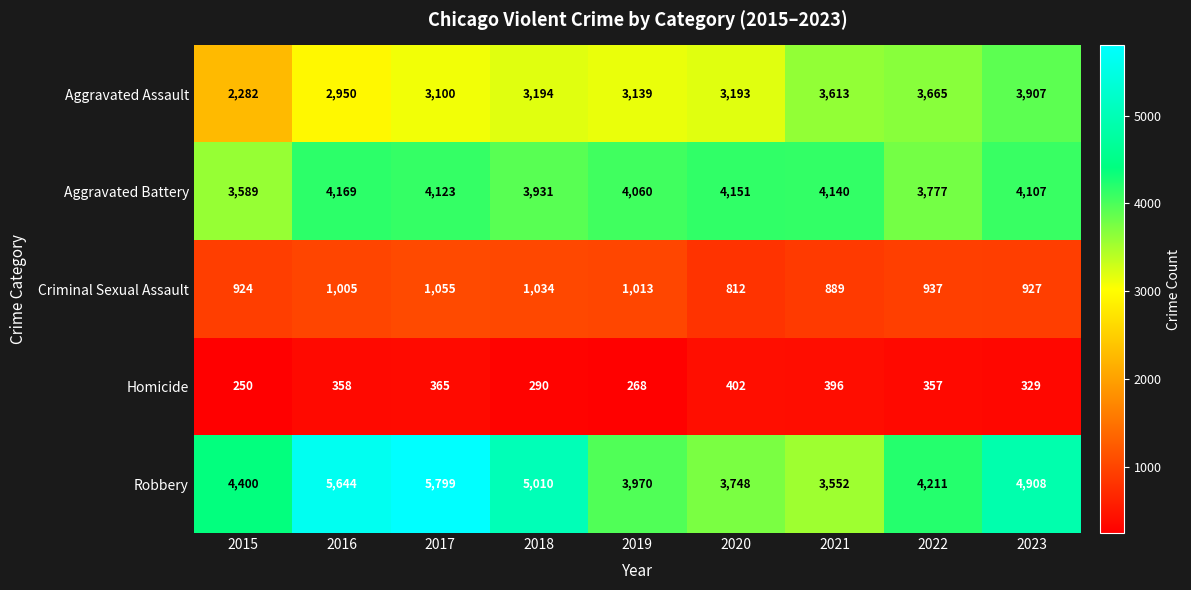

What is the total value across all series at 2018?

13459